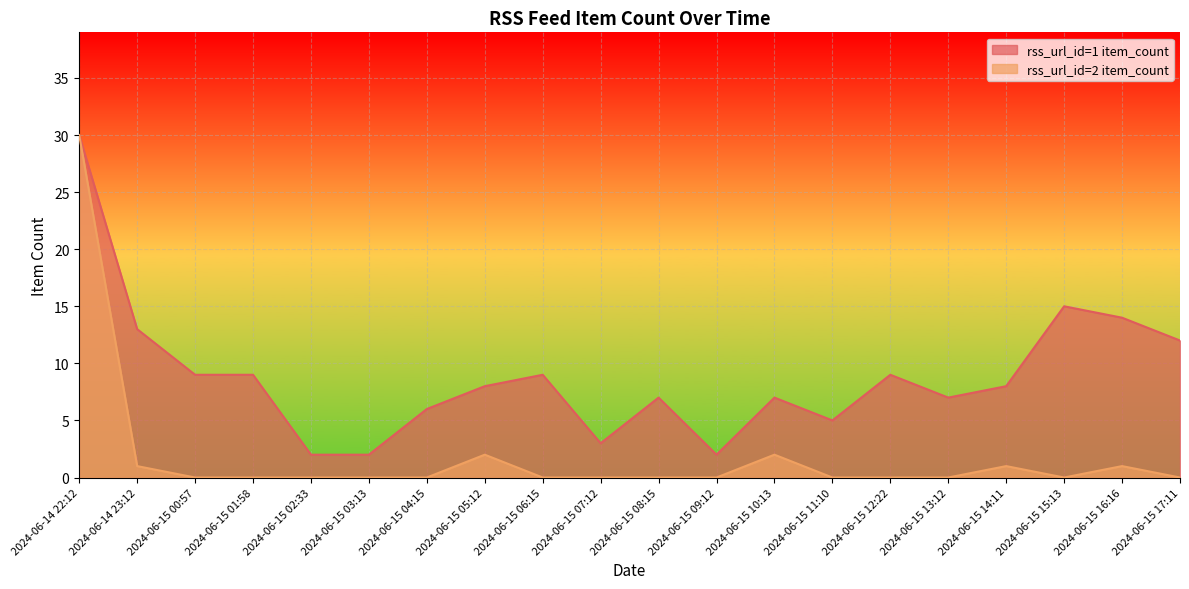

True or false: rss_url_id=1 item_count and rss_url_id=2 item_count cross at least once.

False